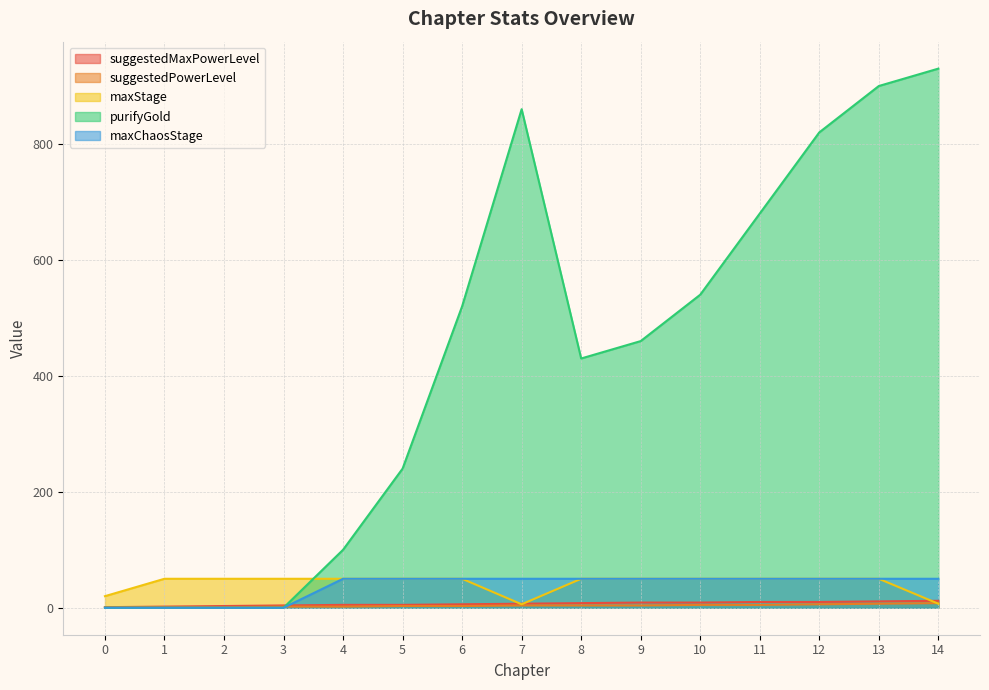

At 12, list the series in order from smallest to largest.

suggestedPowerLevel, suggestedMaxPowerLevel, maxStage, maxChaosStage, purifyGold